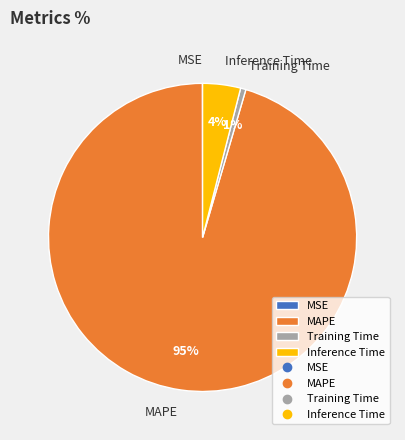

To the nearest percent, what is the average slice percentage?

25%